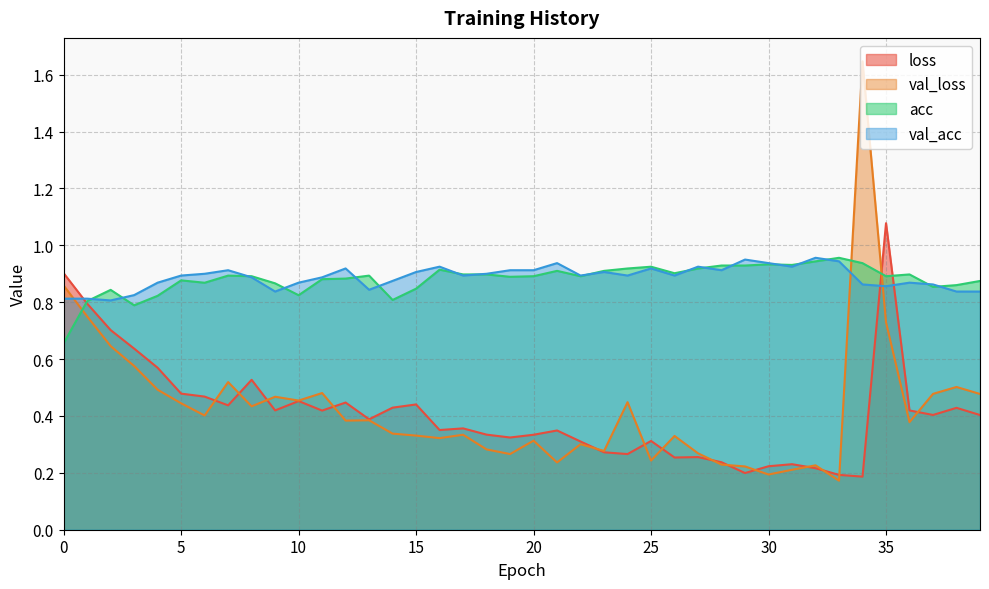

How many intersections are there between val_loss and acc?

3